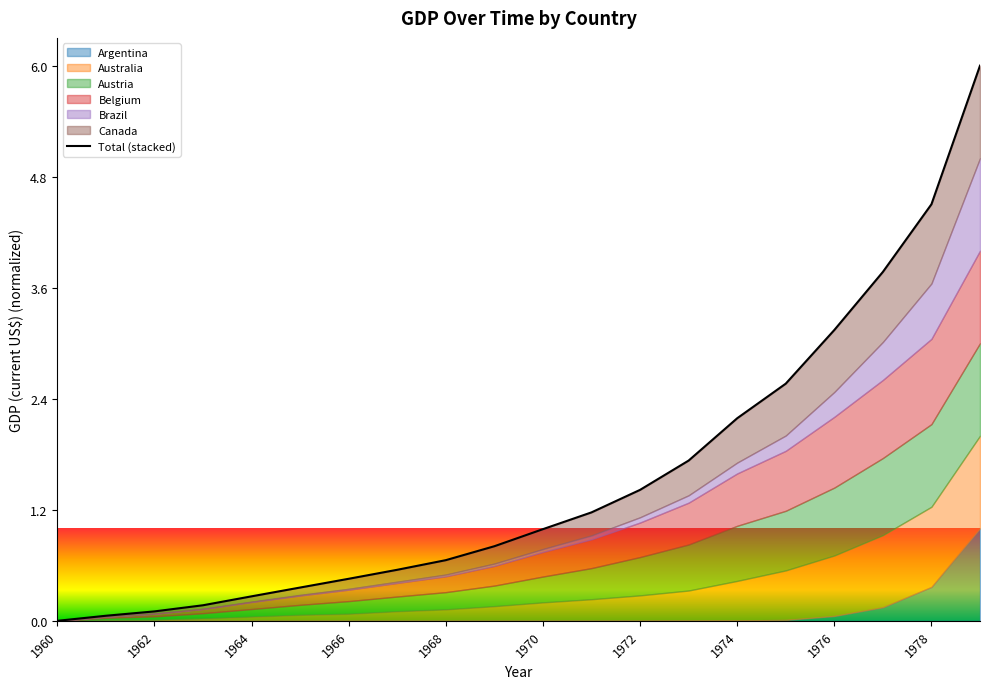

True or false: the data has more than 2 interior local peaks.

False